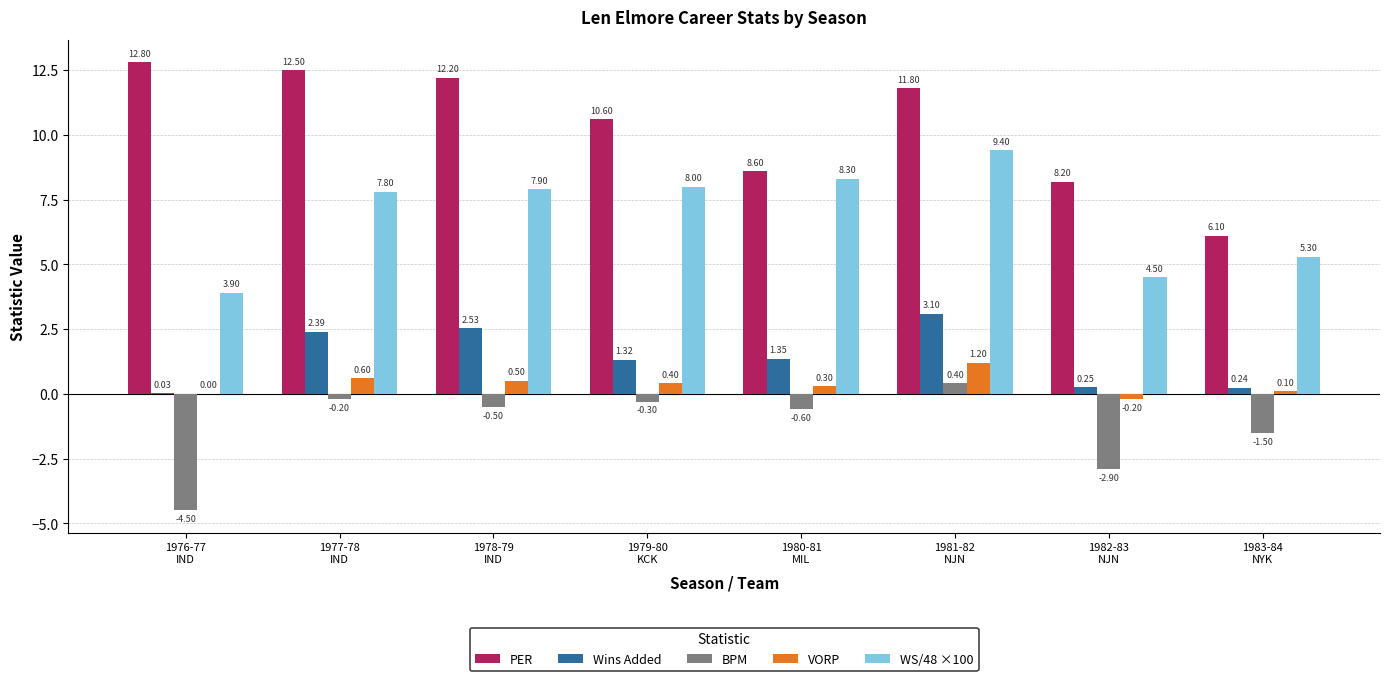

What is the sum of all BPM values?

-10.1